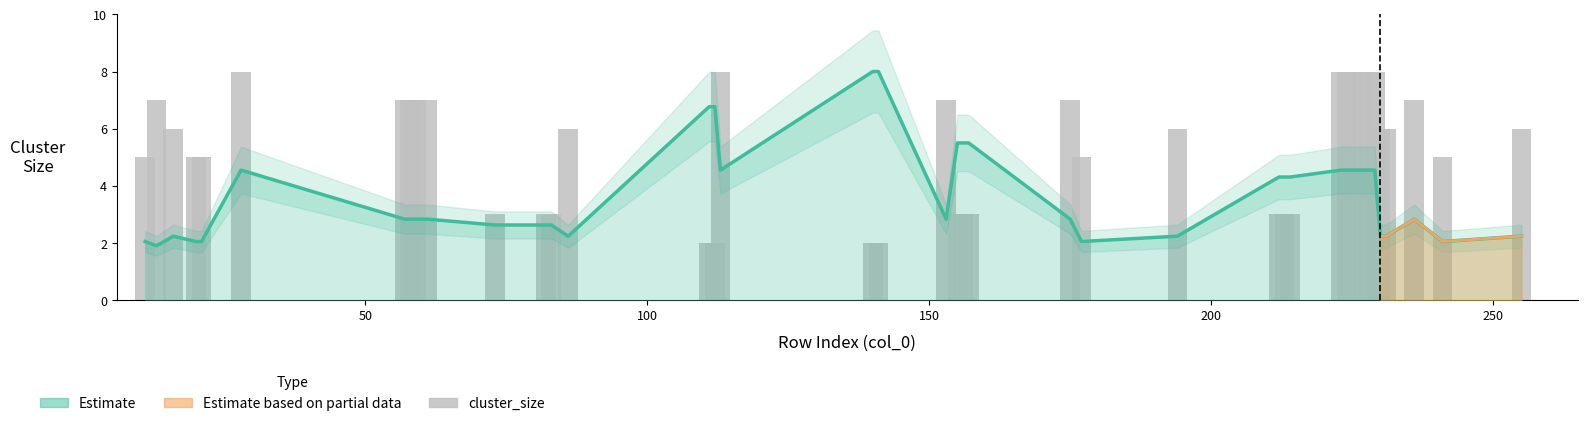

At which label is cluster_size closest to 5?

11